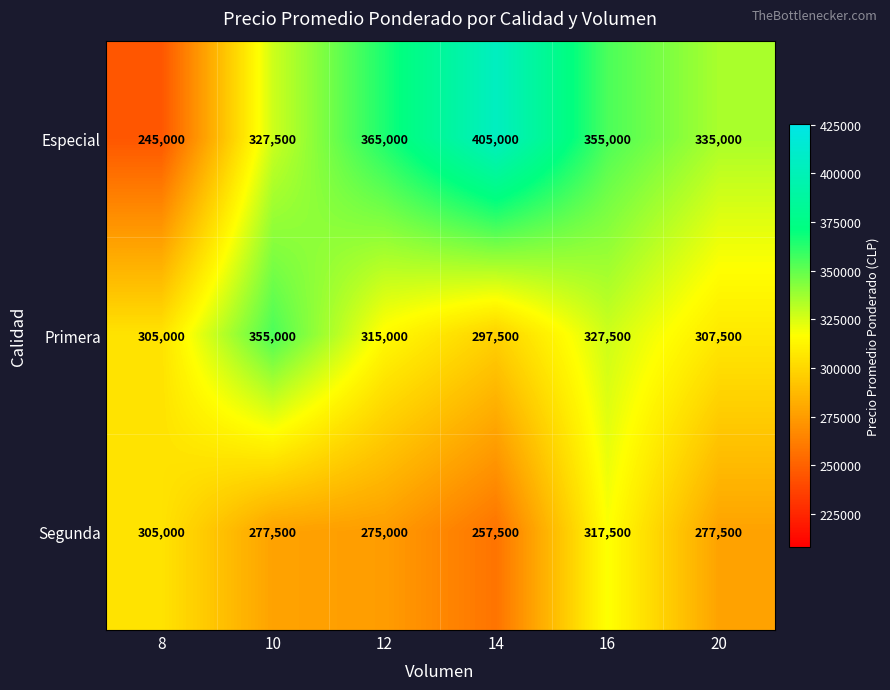

Between 12 and 16, which series saw the biggest shift?

Segunda